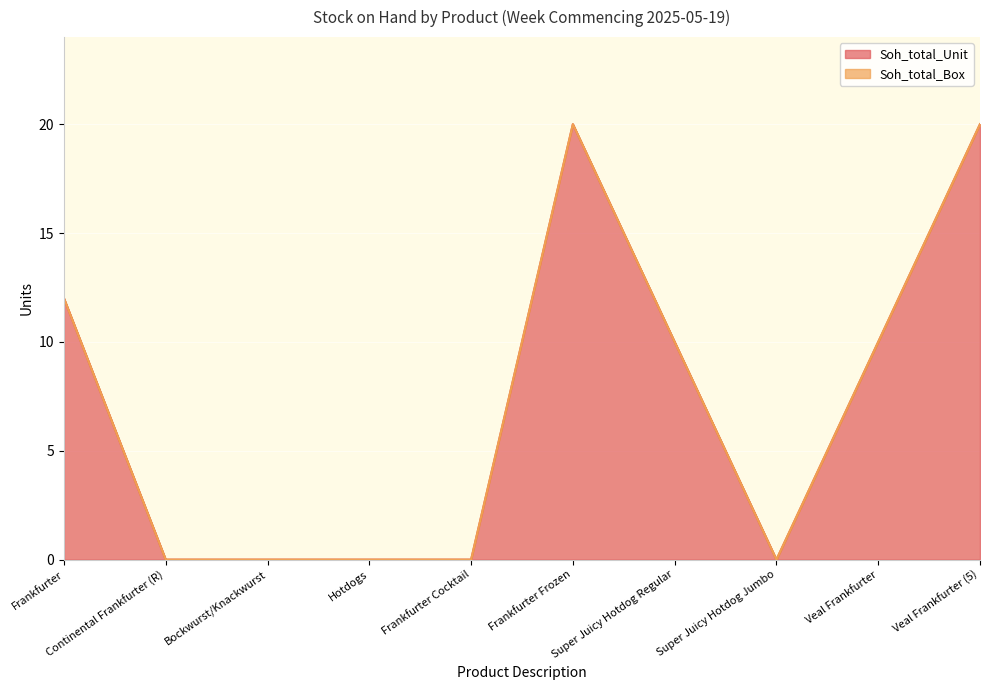

How many lines are shown in the chart?

2